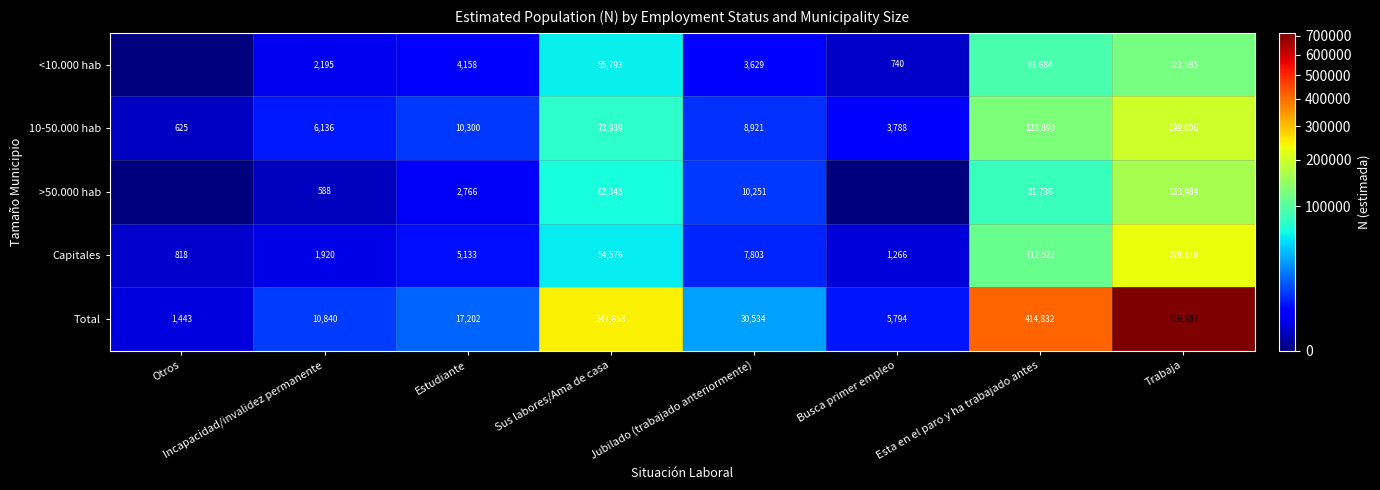

At which category is the sum across all series the highest?

Trabaja